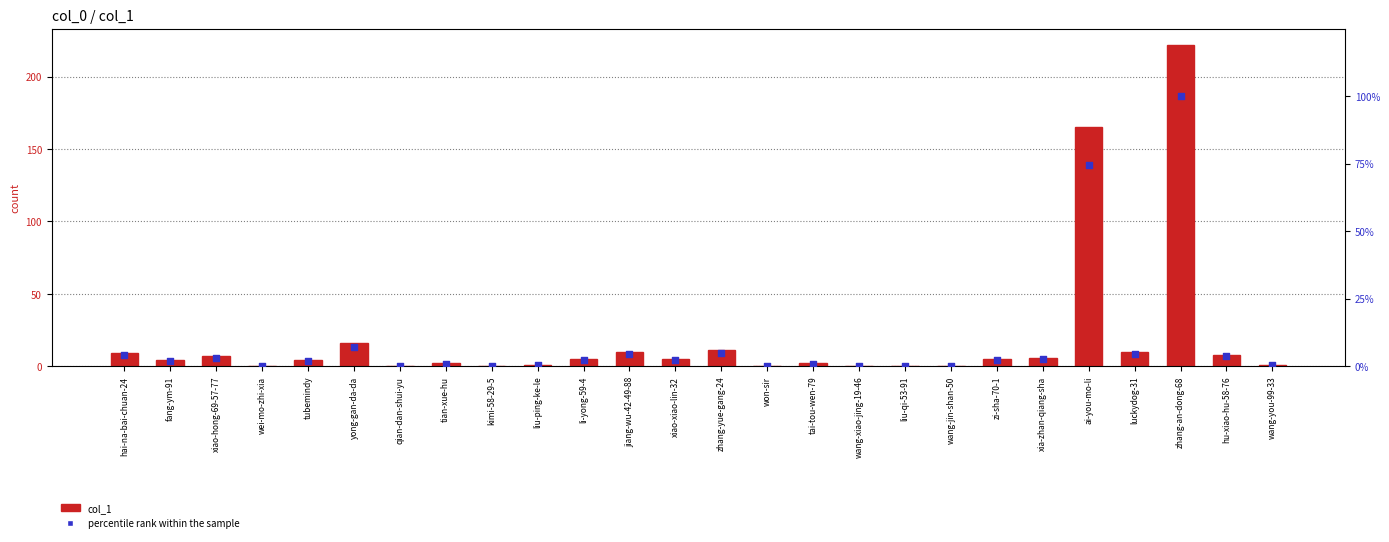

At how many categories does at least one series exceed 39?

2